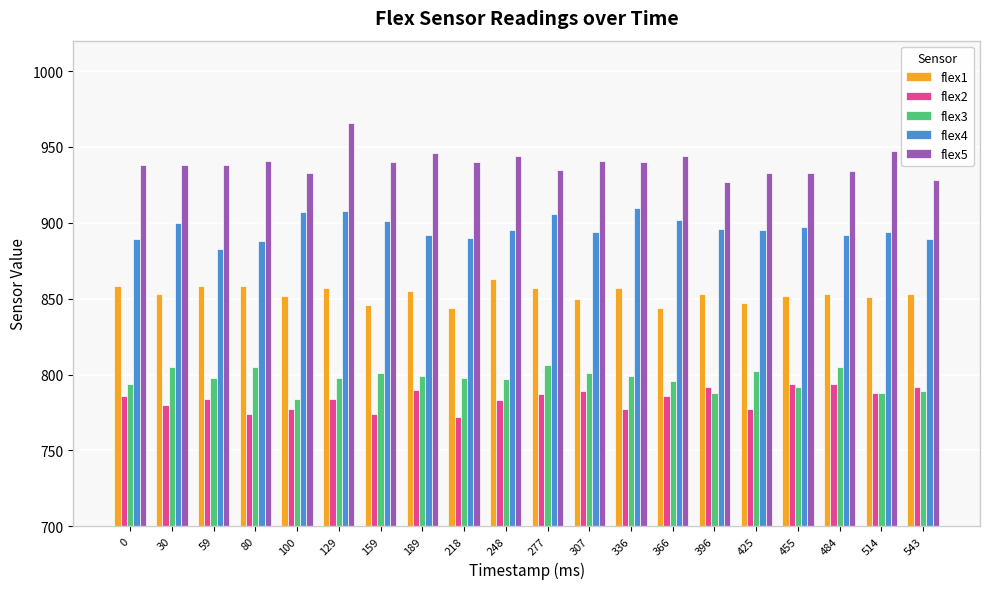

Between 80 and 336, which series saw the biggest shift?

flex4